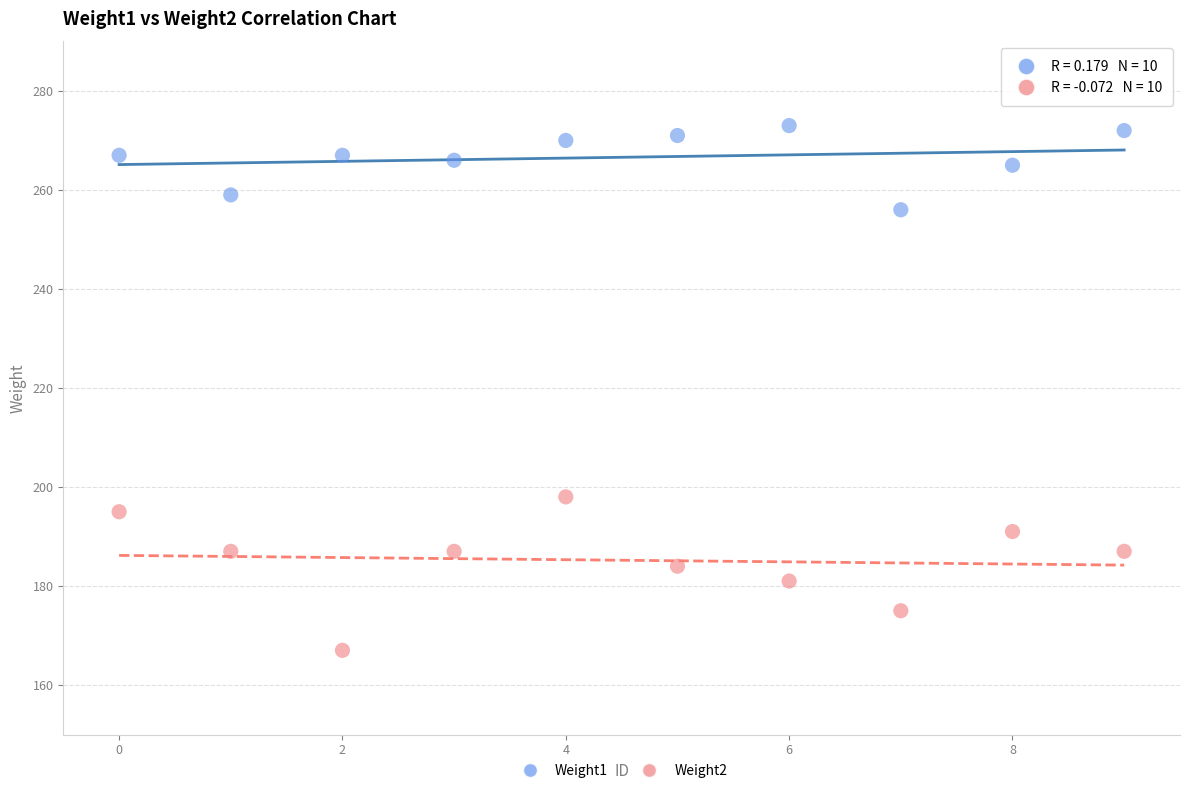

Across all series, what Y value is closest to 220?

198